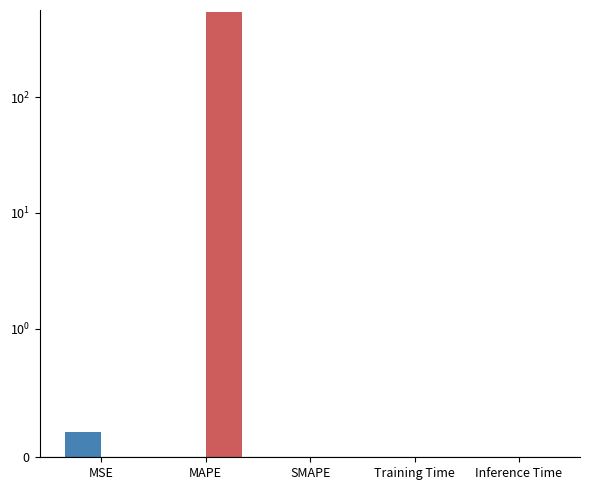

Rank the categories by col_1_odd value from lowest to highest.

MSE, SMAPE, Inference Time, Training Time, MAPE